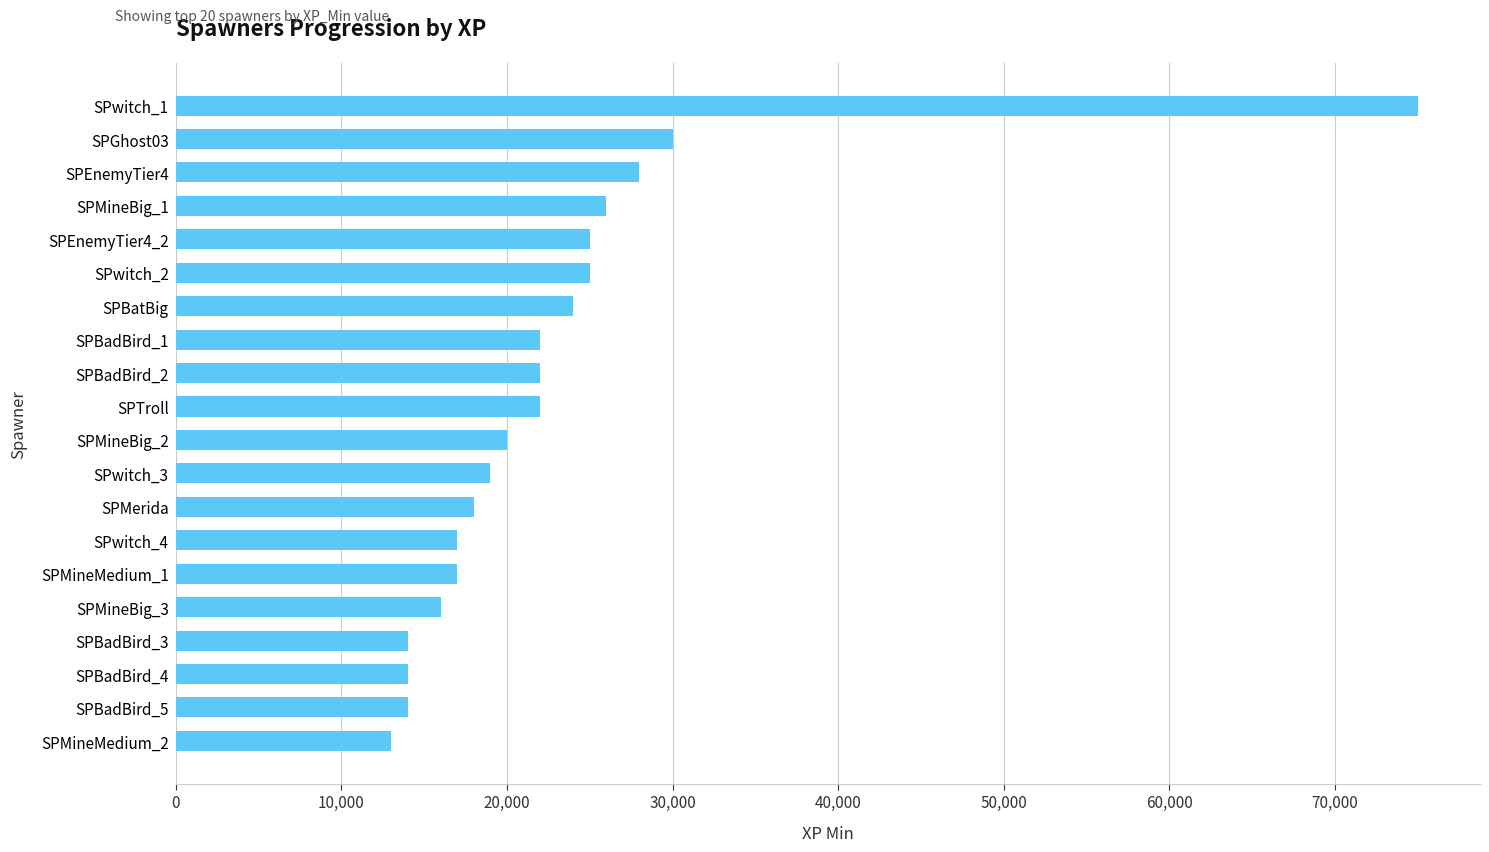

What is the approximate value at SPwitch_1?

75000